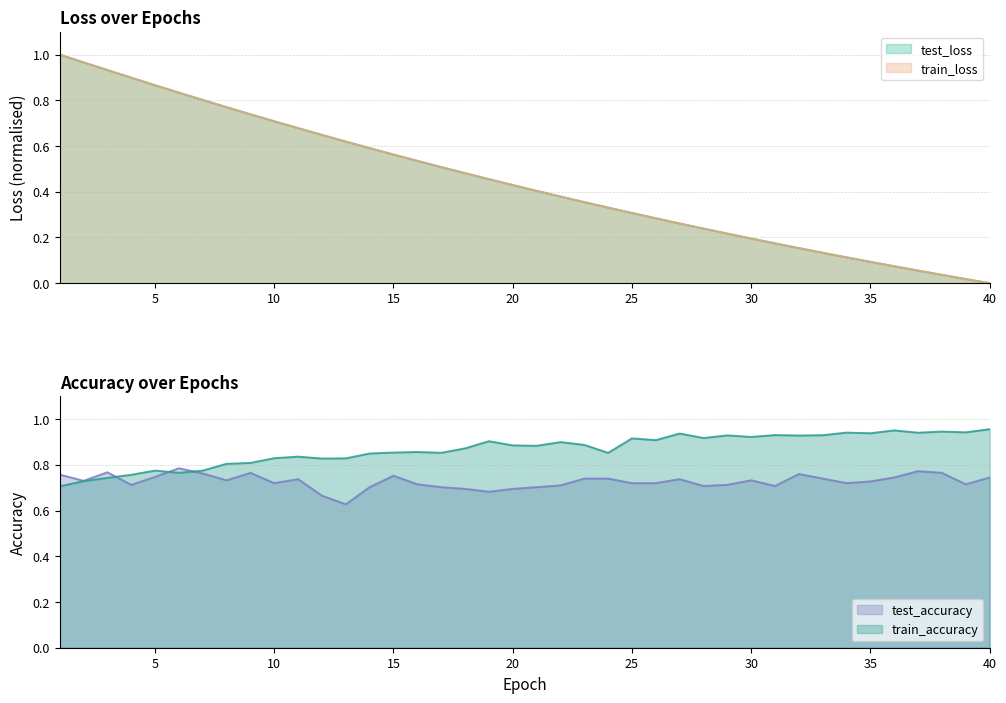

Reading left to right, transcribe all the data shown in this chart.

test_loss: 1.0	1.0	0.9	0.9	0.9	0.8	0.8	0.8	0.7	0.7	0.7	0.6	0.6	0.6	0.6	0.5	0.5	0.5	0.5	0.4	0.4	0.4	0.4	0.3	0.3	0.3	0.3	0.2	0.2	0.2	0.2	0.2	0.1	0.1	0.1	0.1	0.1	0.0	0.0	0.0
train_loss: 1.0	1.0	0.9	0.9	0.9	0.8	0.8	0.8	0.7	0.7	0.7	0.6	0.6	0.6	0.6	0.5	0.5	0.5	0.5	0.4	0.4	0.4	0.4	0.3	0.3	0.3	0.3	0.2	0.2	0.2	0.2	0.2	0.1	0.1	0.1	0.1	0.1	0.0	0.0	0.0
test_accuracy: 0.8	0.7	0.8	0.7	0.7	0.8	0.8	0.7	0.8	0.7	0.7	0.7	0.6	0.7	0.8	0.7	0.7	0.7	0.7	0.7	0.7	0.7	0.7	0.7	0.7	0.7	0.7	0.7	0.7	0.7	0.7	0.8	0.7	0.7	0.7	0.7	0.8	0.8	0.7	0.7
train_accuracy: 0.7	0.7	0.7	0.8	0.8	0.8	0.8	0.8	0.8	0.8	0.8	0.8	0.8	0.8	0.9	0.9	0.9	0.9	0.9	0.9	0.9	0.9	0.9	0.9	0.9	0.9	0.9	0.9	0.9	0.9	0.9	0.9	0.9	0.9	0.9	1.0	0.9	0.9	0.9	1.0